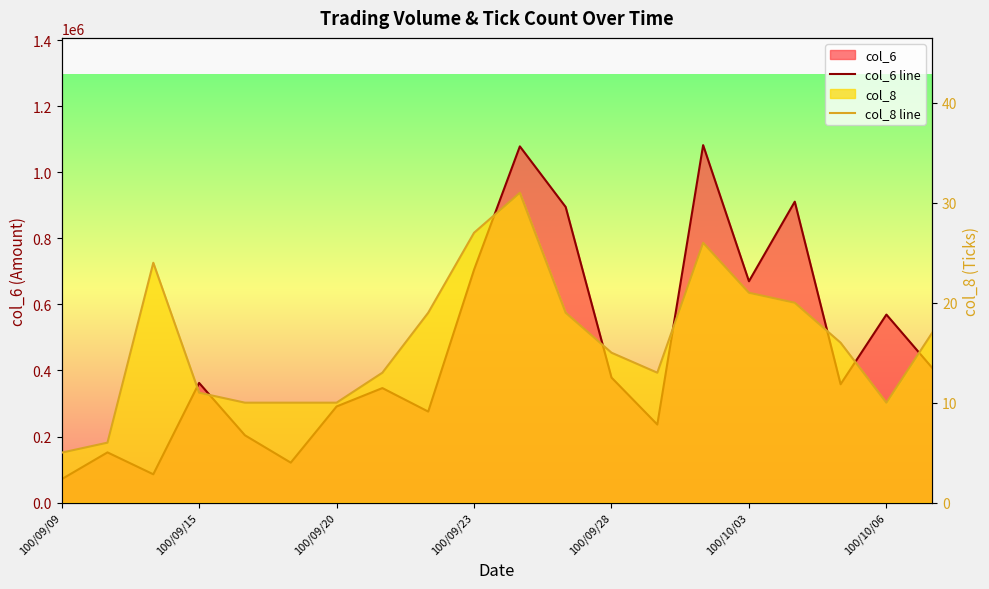

Is it true that col_6 line equals 290940 at 100/09/20?

True